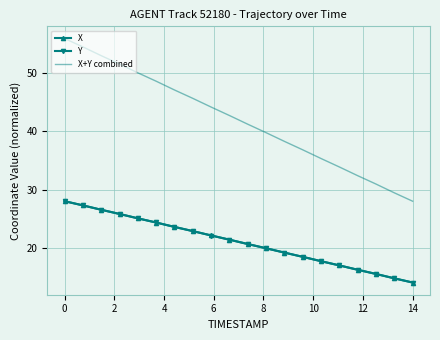

What is the lowest value of the Y series?

14.0